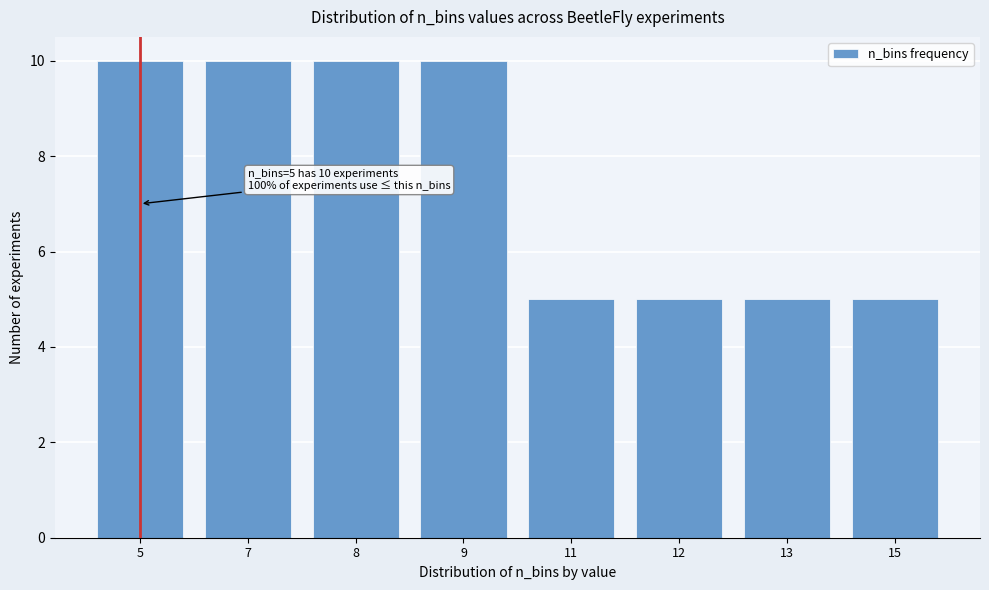

Reading left to right, list all the values displayed in this chart.

10	10	10	10	5	5	5	5